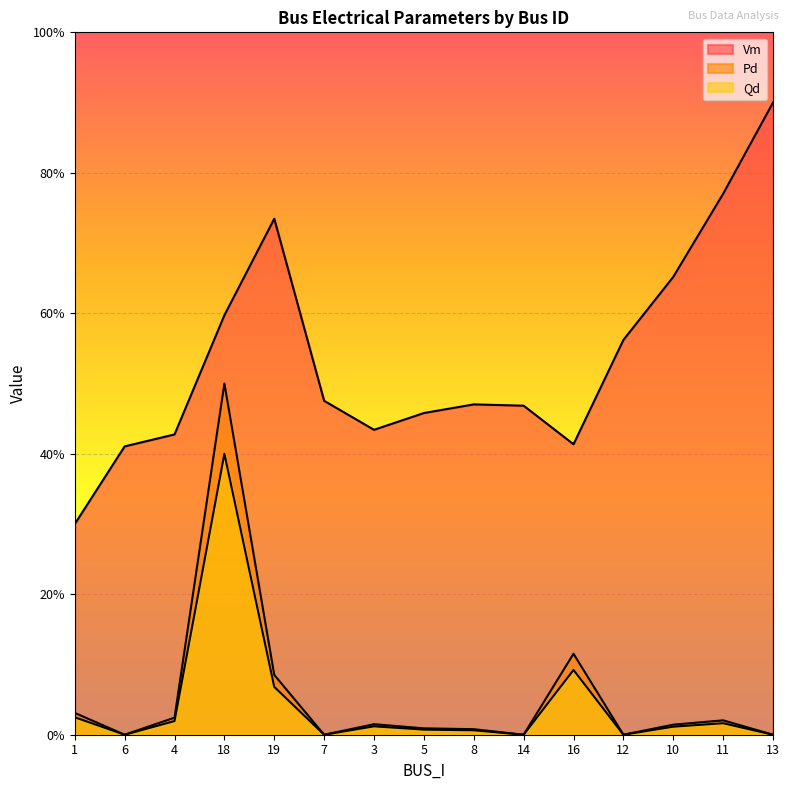

Reading right to left, extract all data points from this chart.

Vm: 0.9	0.8	0.7	0.6	0.4	0.5	0.5	0.5	0.4	0.5	0.7	0.6	0.4	0.4	0.3
Pd: 0.0	0.0	0.0	0.0	0.1	0.0	0.0	0.0	0.0	0.0	0.1	0.5	0.0	0.0	0.0
Qd: 0.0	0.0	0.0	0.0	0.1	0.0	0.0	0.0	0.0	0.0	0.1	0.4	0.0	0.0	0.0